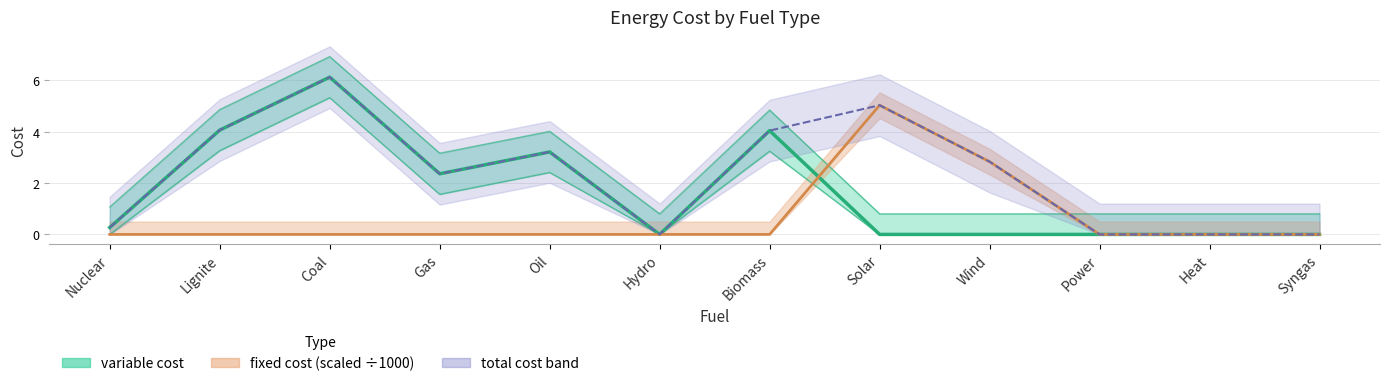

What is the average value of the variable cost series?

1.7